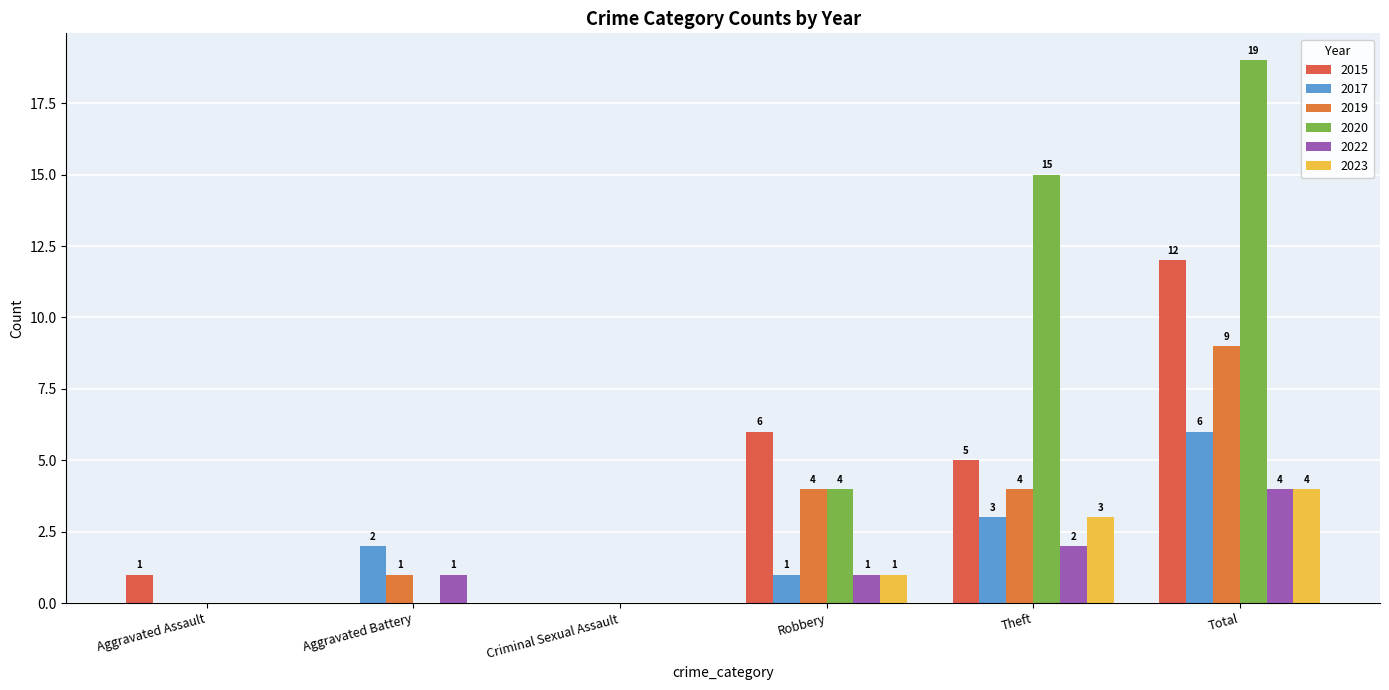

Where does the 2019 series first go above 4?

Total